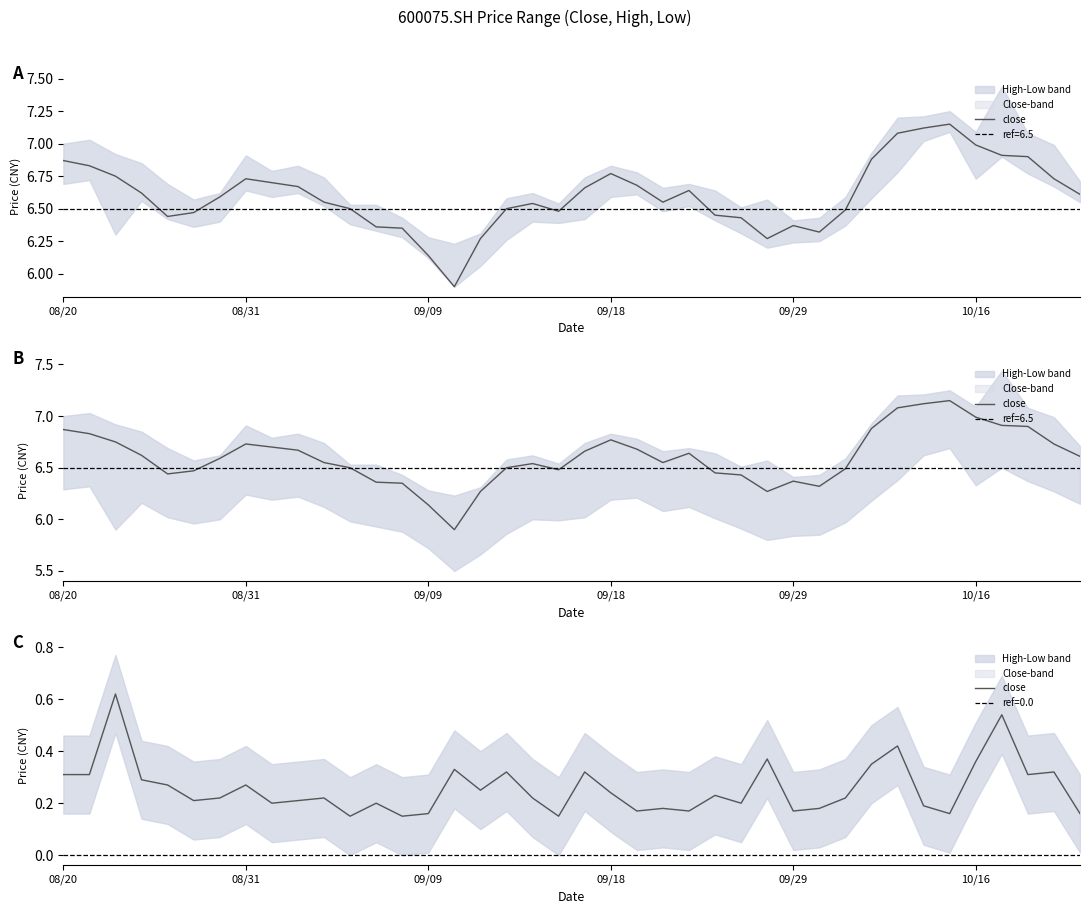

Is it true that the value at 6 is 0.3?

False